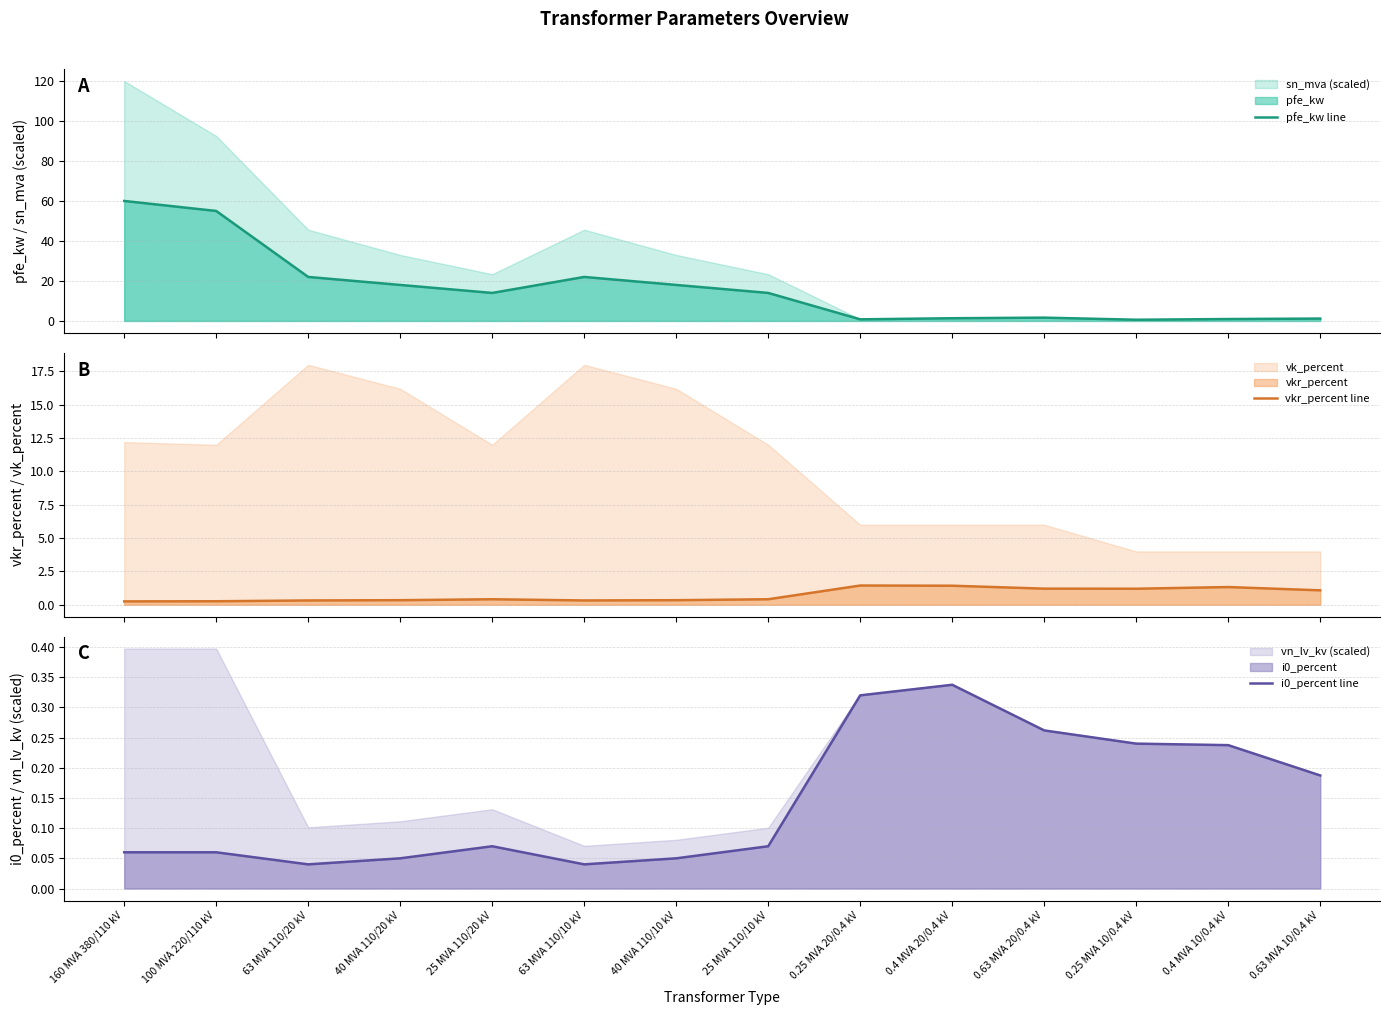

How many interior local peaks does the vkr_percent line series have?

3